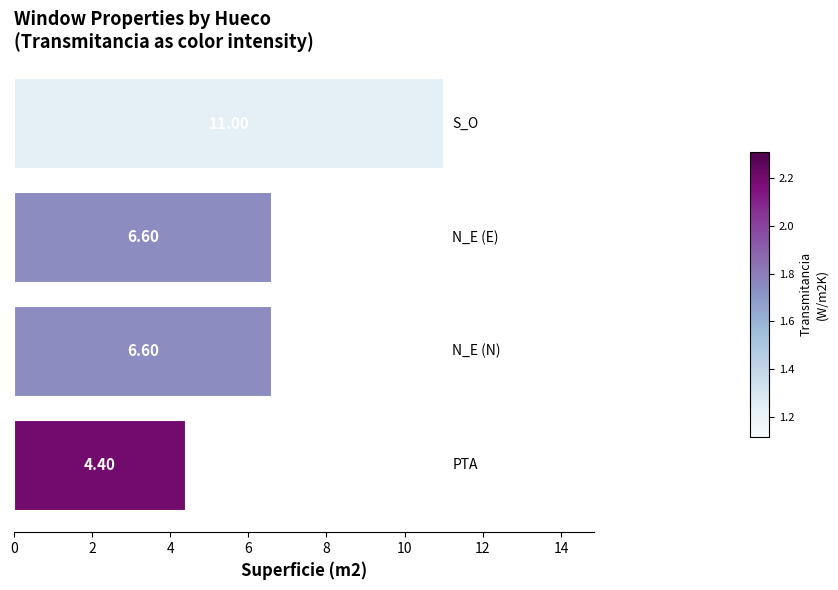

What is the sum of all values?

28.6